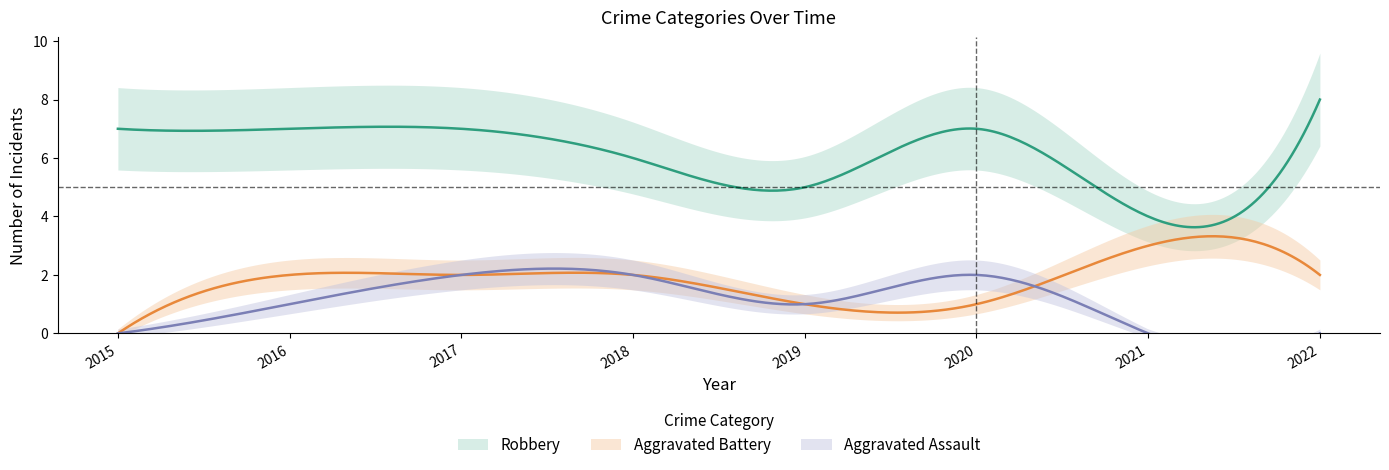

True or false: Robbery and Aggravated Assault cross at least once.

False